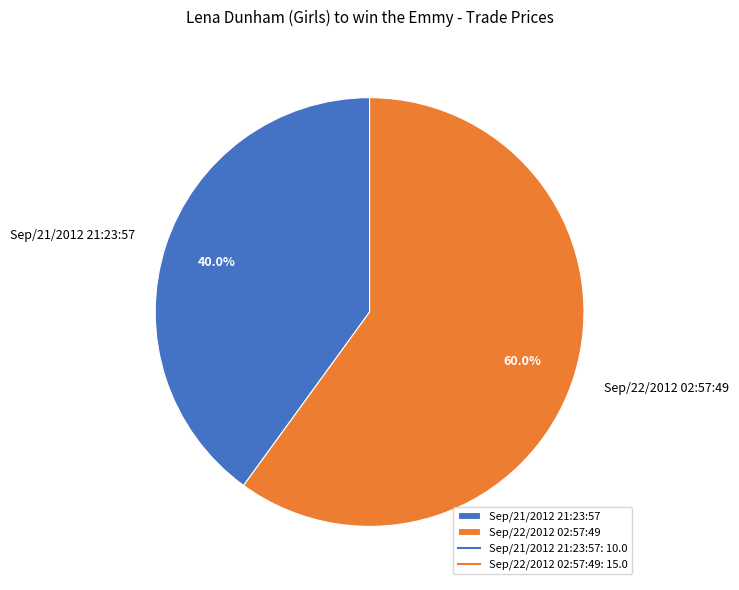

True or false: Sep/22/2012 02:57:49 accounts for 72% of the total.

False